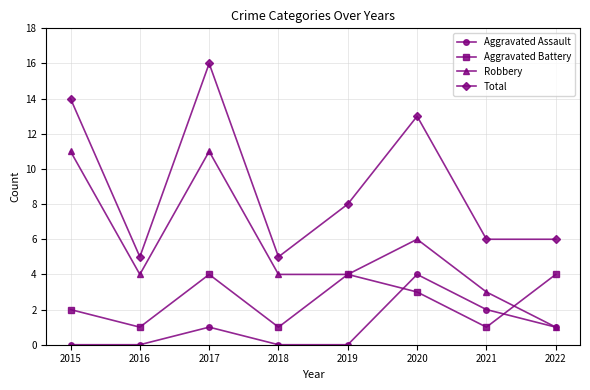

Rank the series by their average value, from lowest to highest.

Aggravated Assault, Aggravated Battery, Robbery, Total